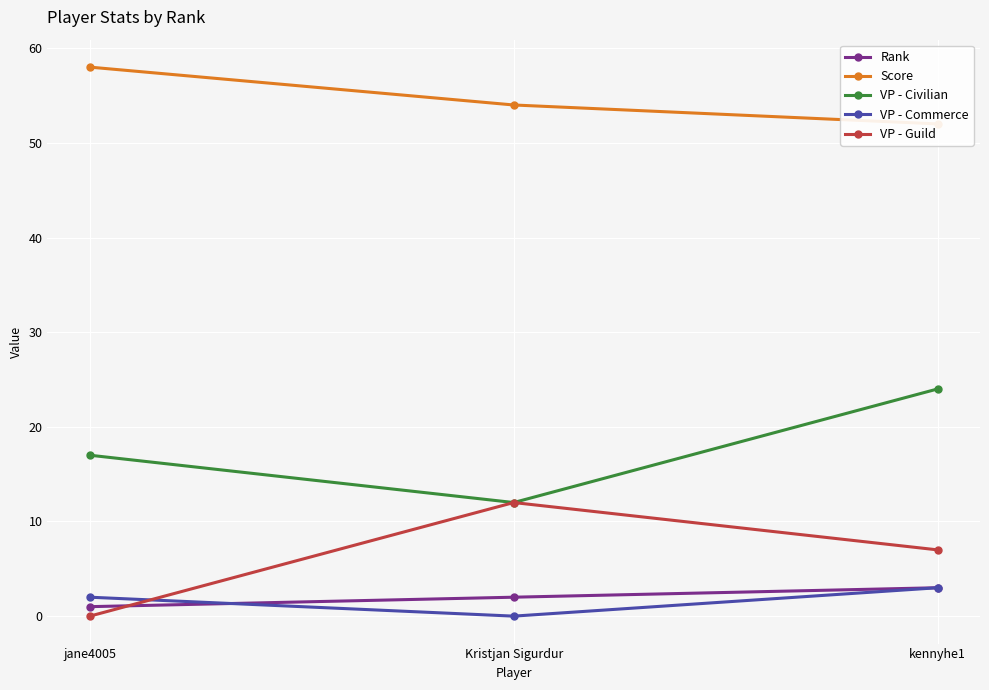

Which category has the lowest value in the Rank series?

jane4005